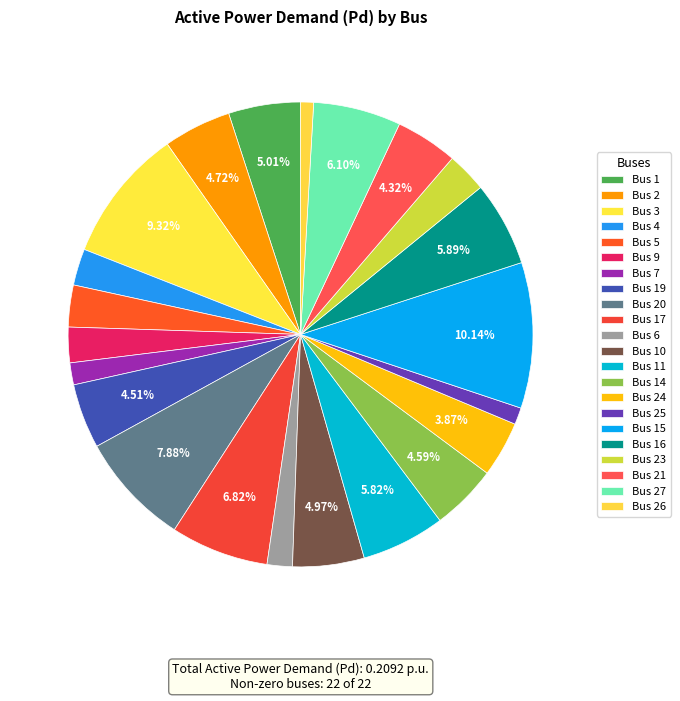

What is the largest slice in the pie chart?

Bus 15